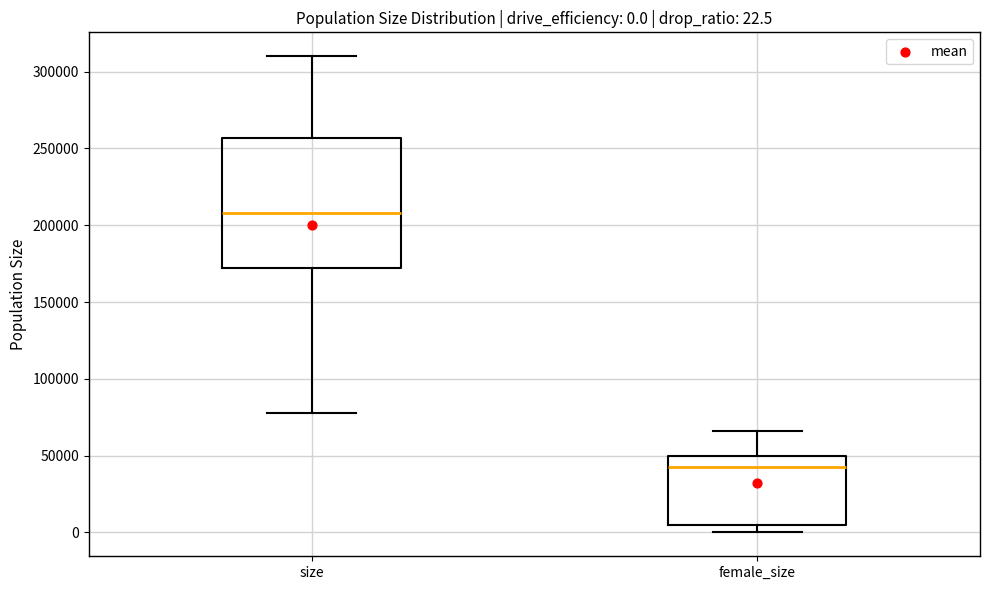

Comparing the boxes themselves (not the whiskers), which one is the tallest?

size